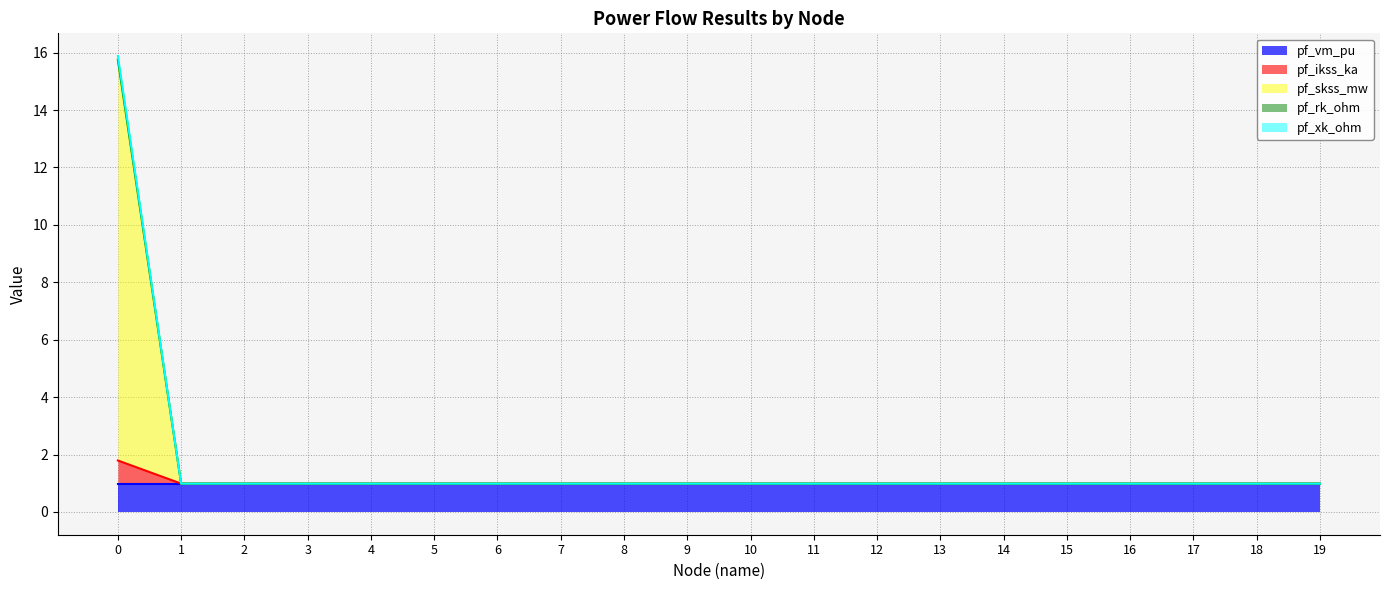

What is the lowest value of the pf_vm_pu series?

1.0